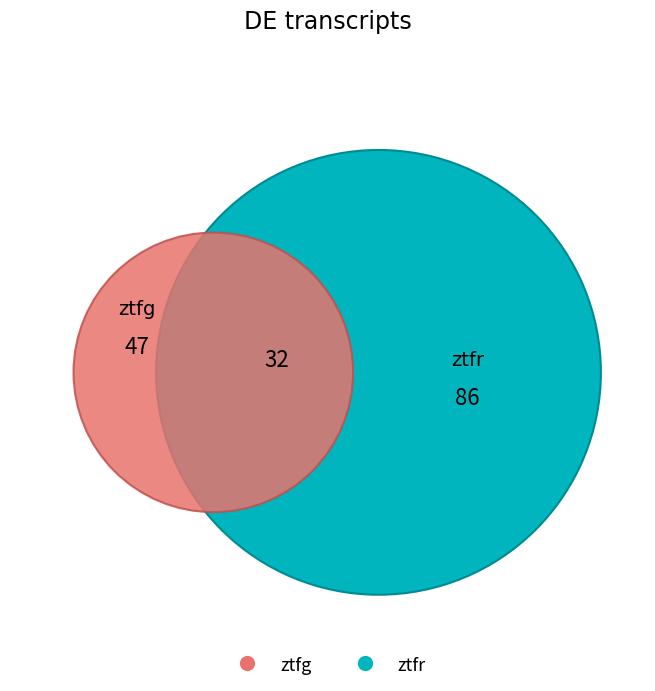

How many slices are in this pie chart?

2